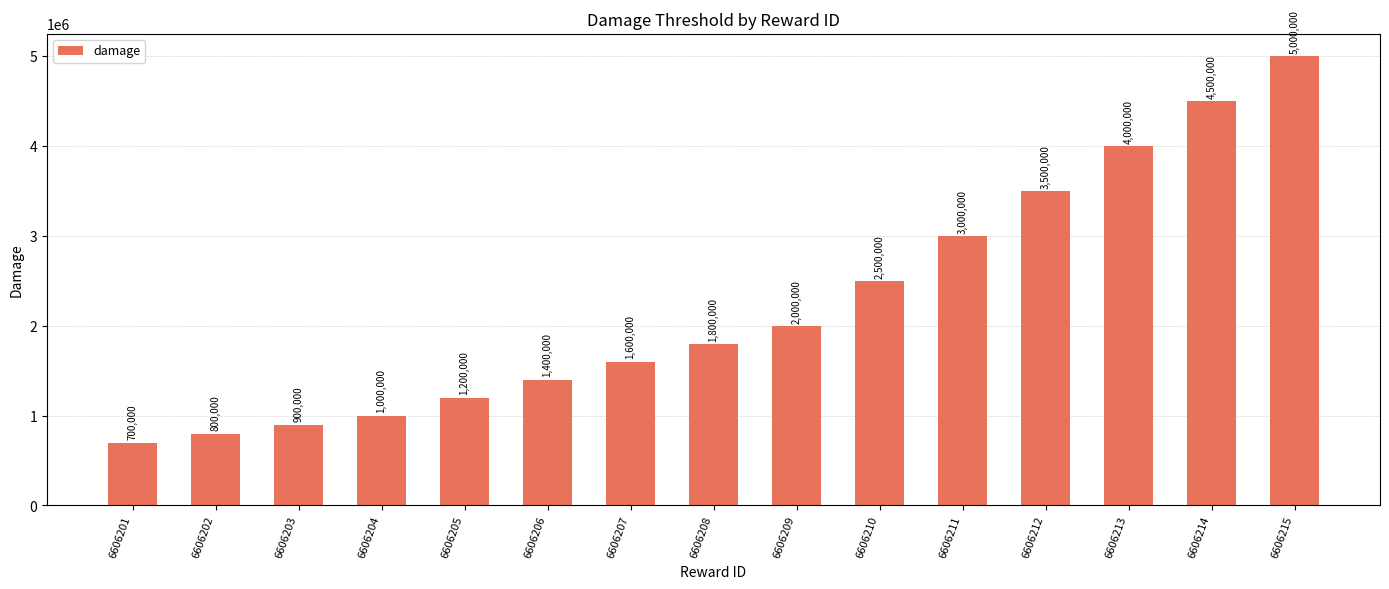

List the labels in order of value, largest first.

6606215, 6606214, 6606213, 6606212, 6606211, 6606210, 6606209, 6606208, 6606207, 6606206, 6606205, 6606204, 6606203, 6606202, 6606201